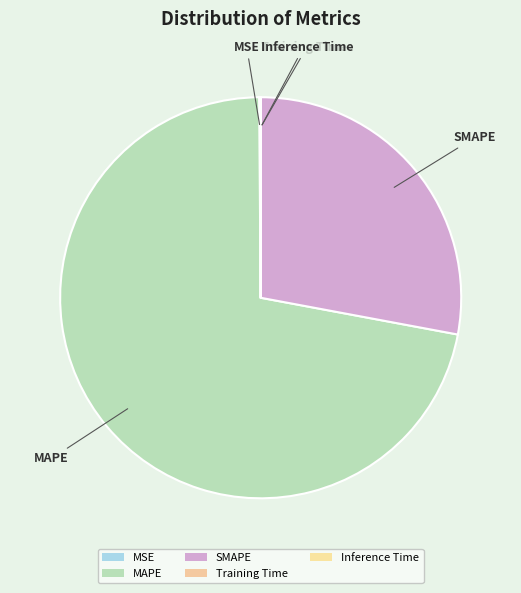

Which slice is the smallest?

Inference Time